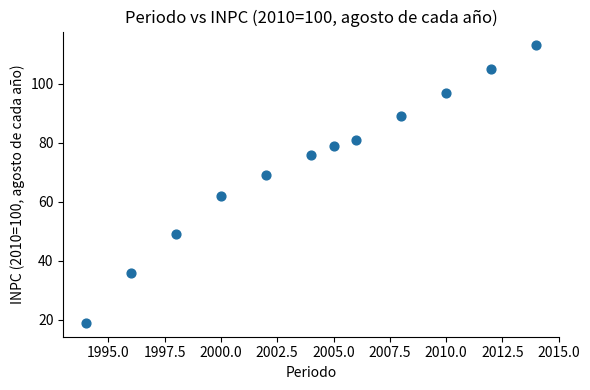

What is the range of X values (max minus min)?

20